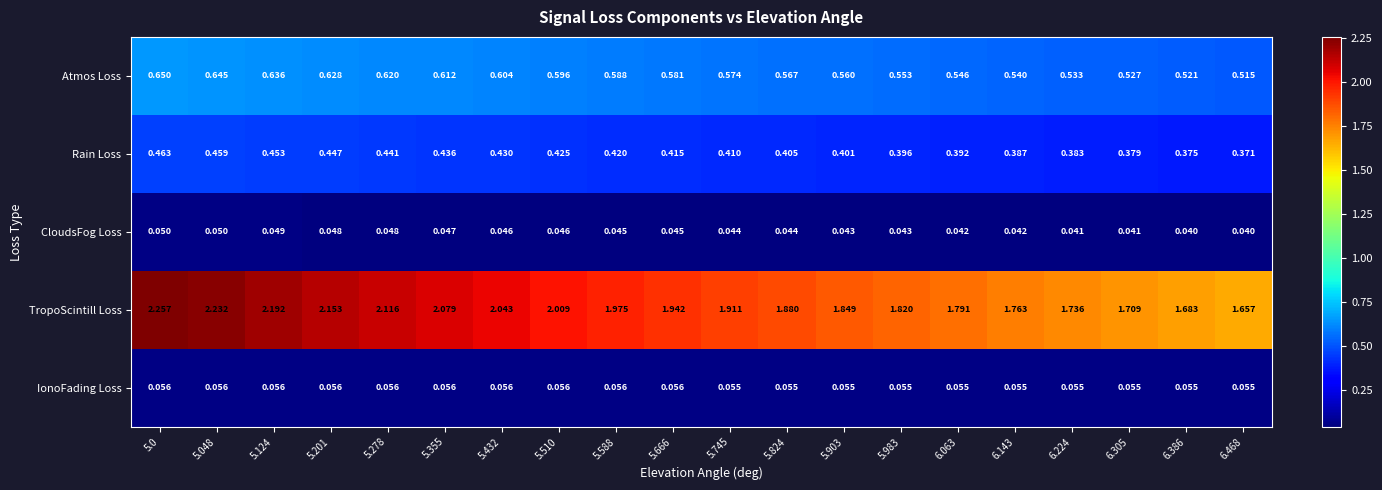

Rank the series at 6.305 from lowest to highest value.

CloudsFog Loss, IonoFading Loss, Rain Loss, Atmos Loss, TropoScintill Loss